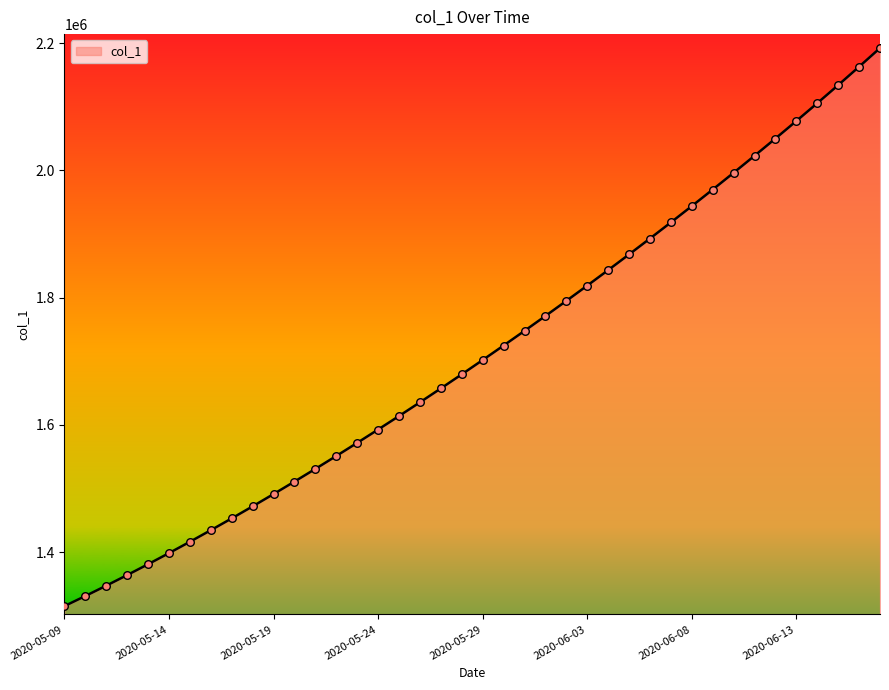

What is the smallest value displayed?

1315099.0